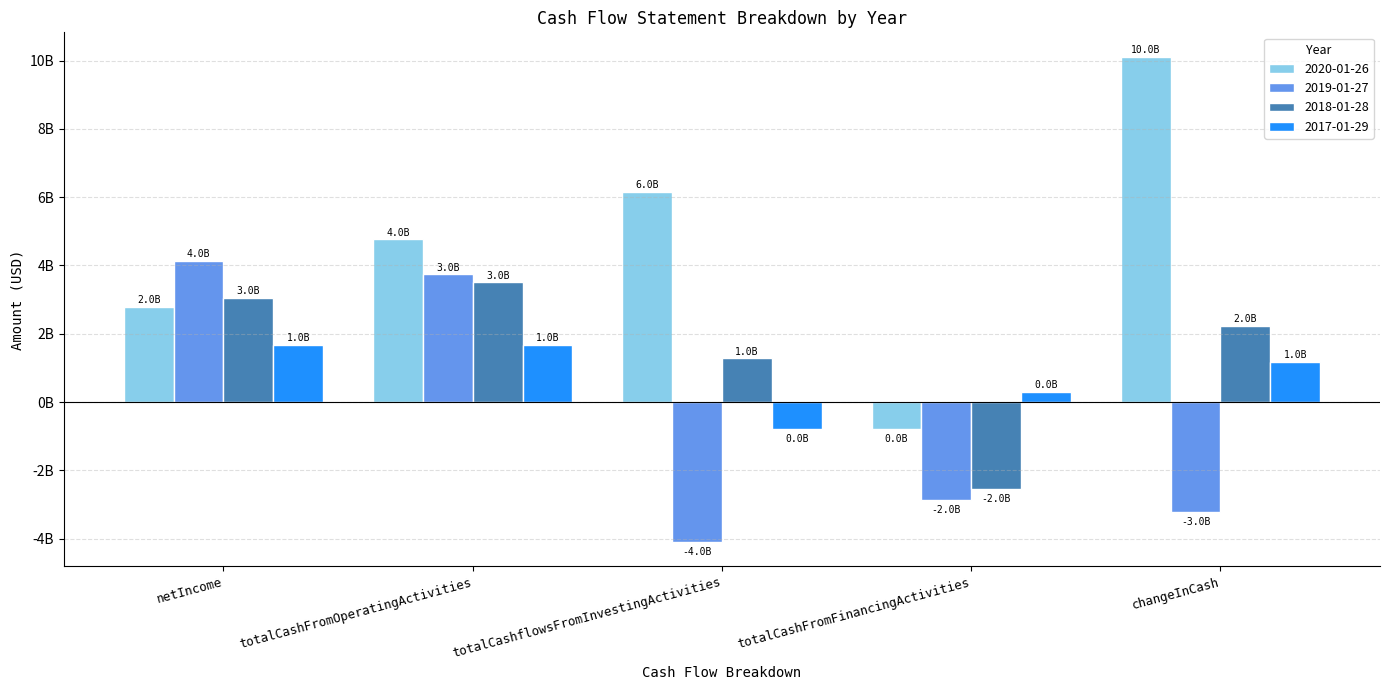

At which category is the sum across all series the highest?

totalCashFromOperatingActivities